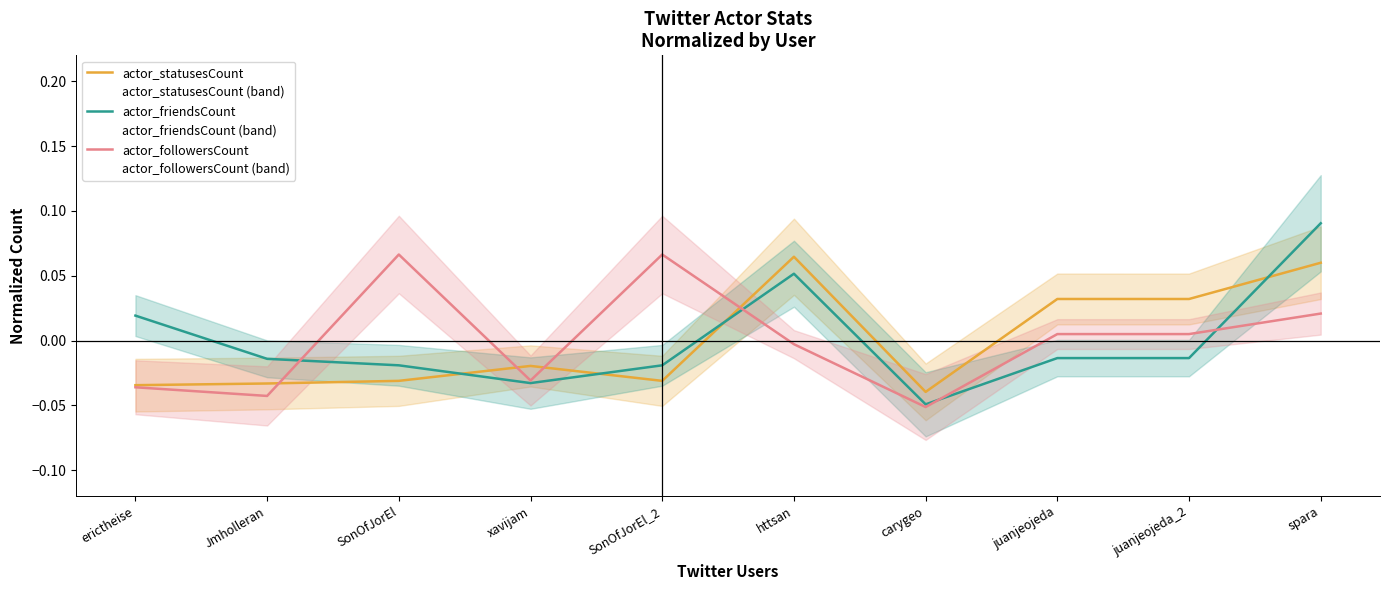

What is the sum of the actor_followersCount values at spara and SonOfJorEl_2?

0.1